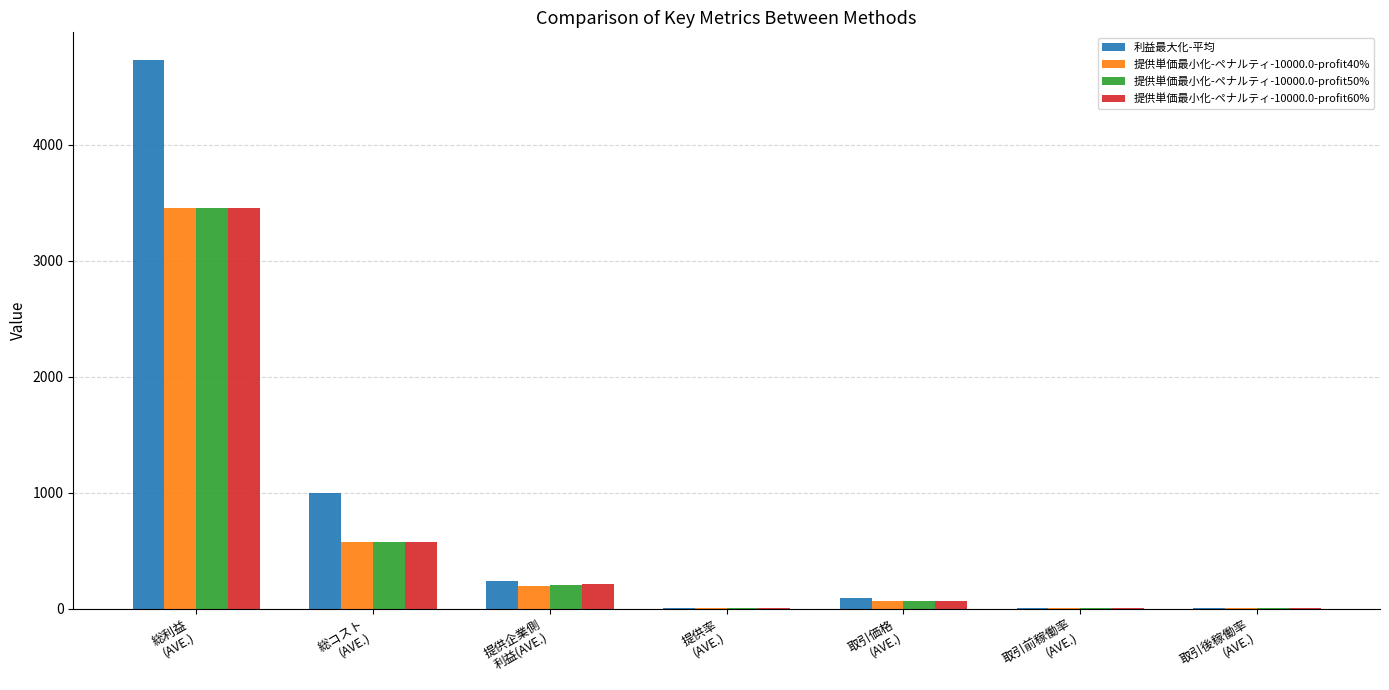

What is the sum of all 利益最大化-平均 values?

6059.2